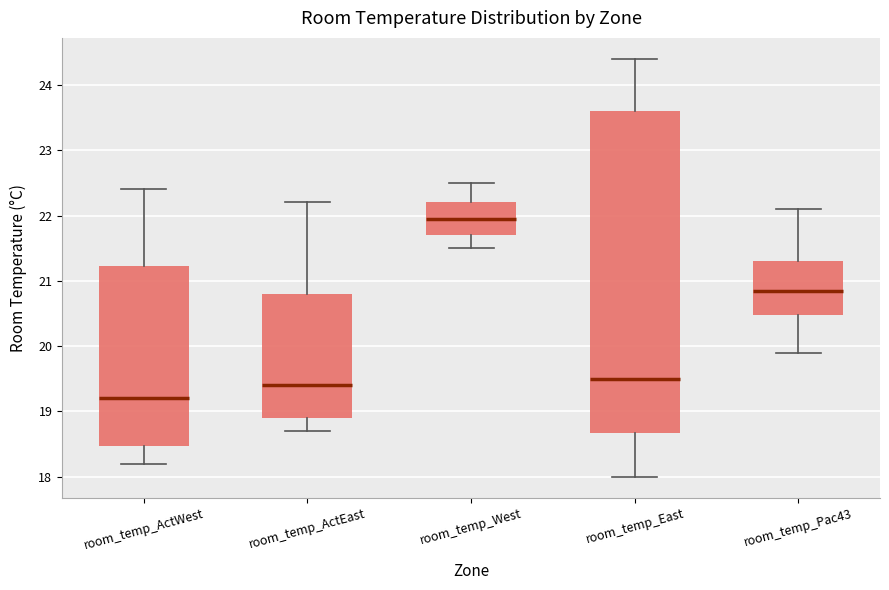

Where is the upper edge of the box for room_temp_ActEast on the y-axis? The values are not printed on the chart, so give them approximately, as read against the axis.

20.8